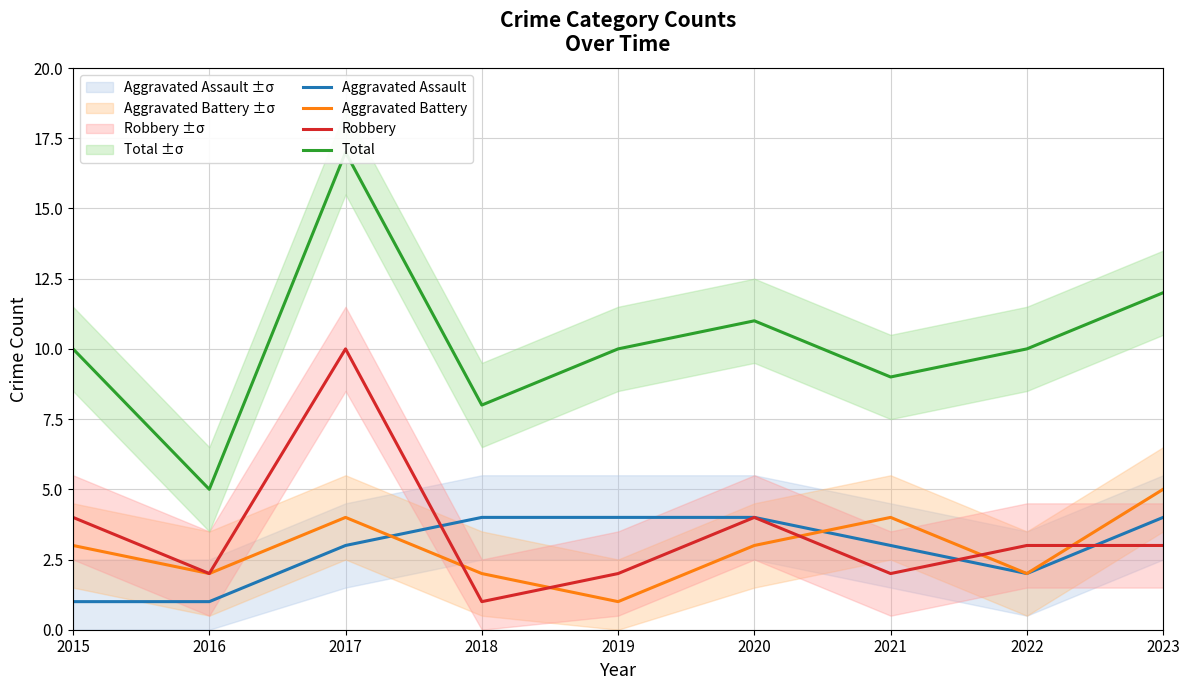

What is the difference between the Aggravated Battery values at 2015 and 2021?

1